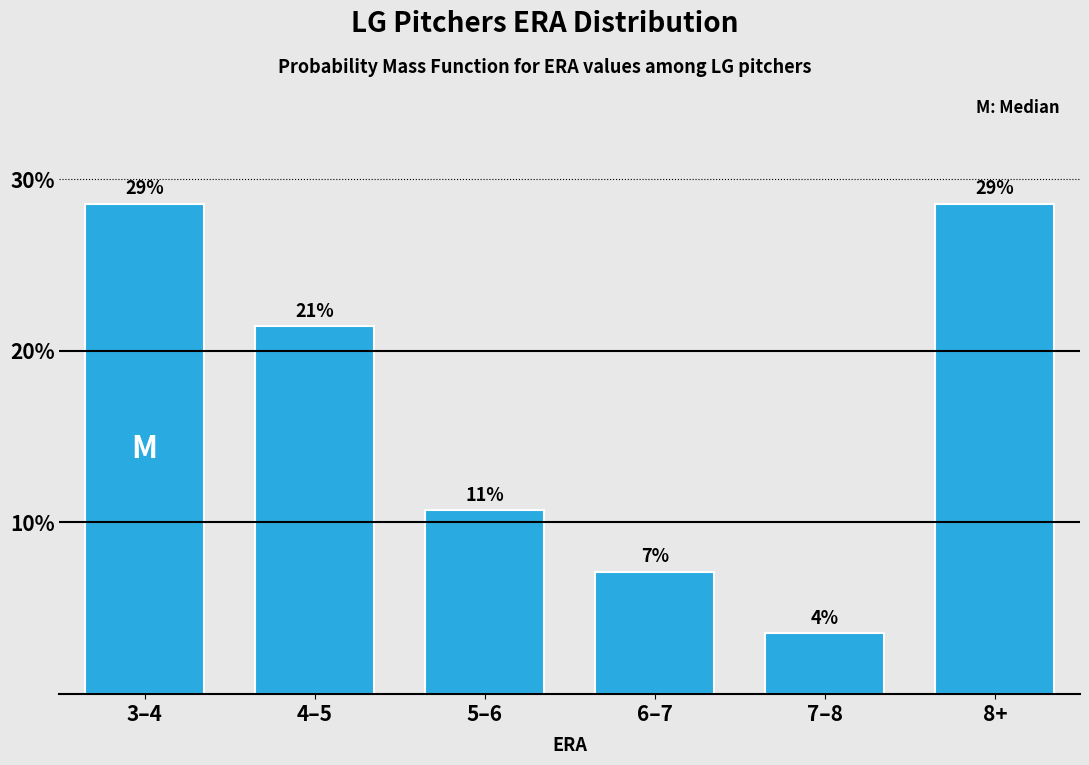

How many bars are there in total?

6